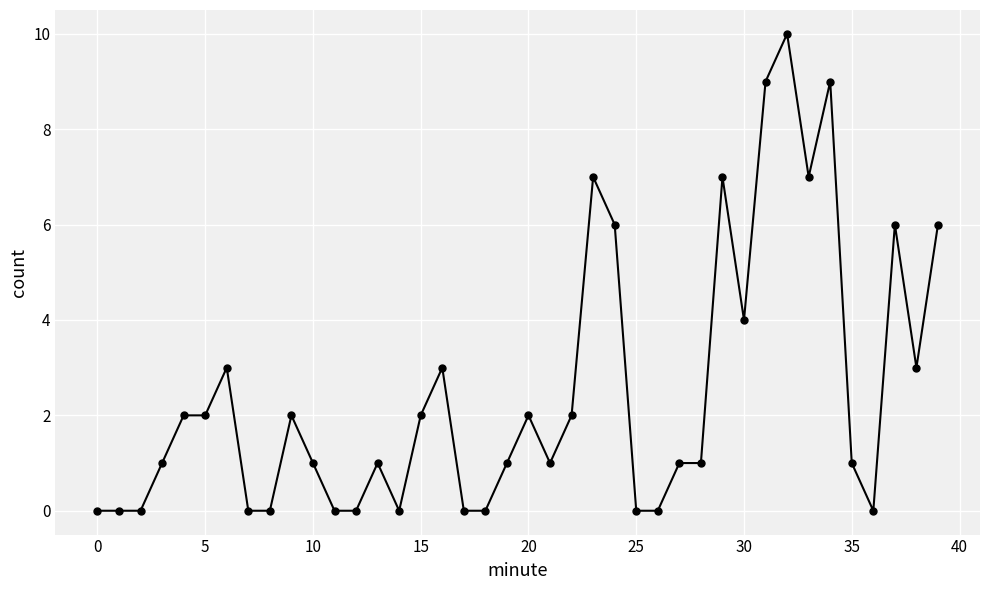

What is the maximum value shown in the chart?

10